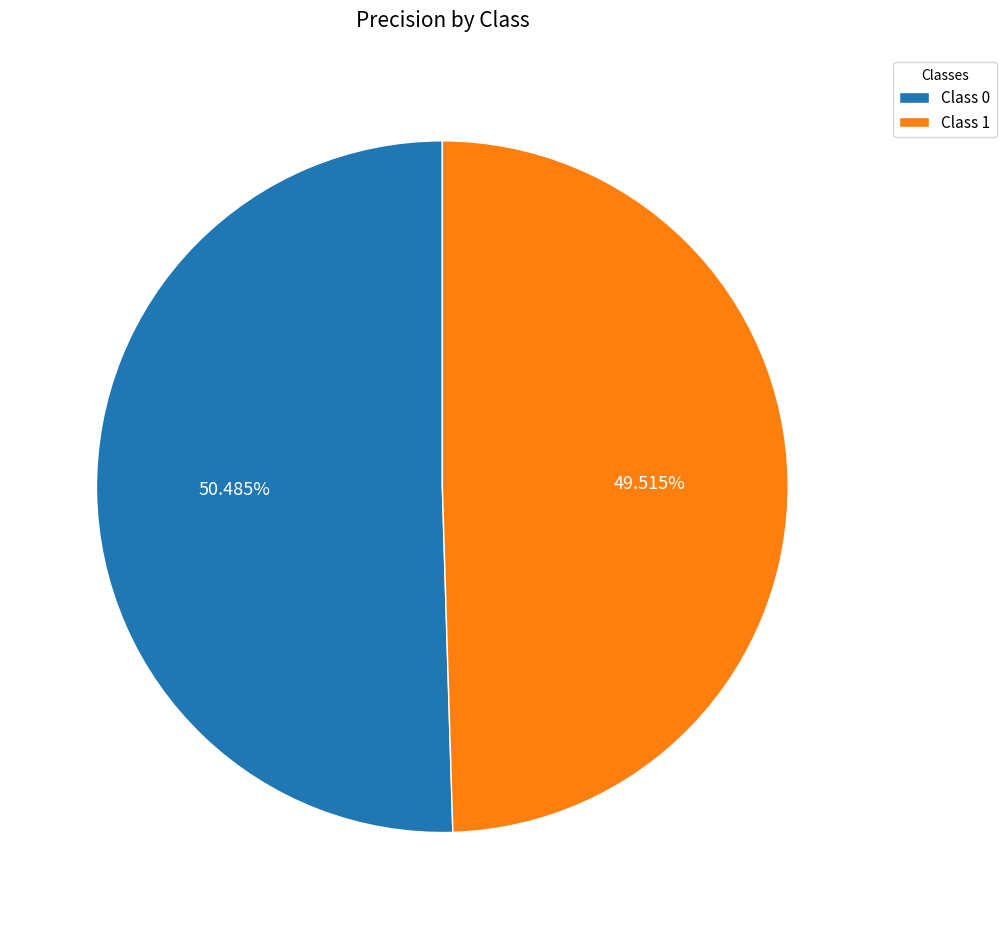

Do Class 0 and Class 1 together represent more than half of the pie?

Yes